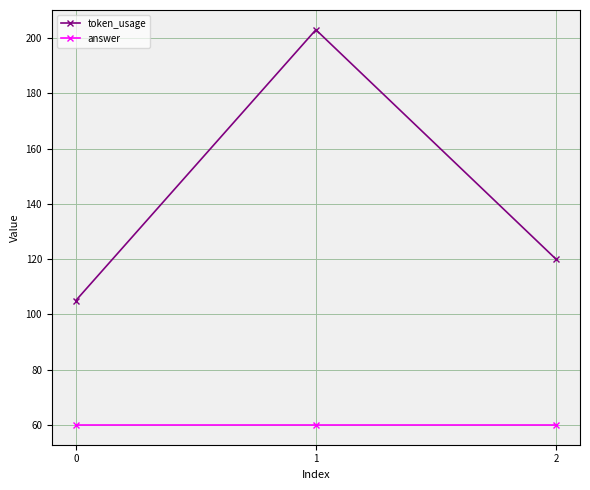

What is the value of the answer point at the 2nd from the left?

60